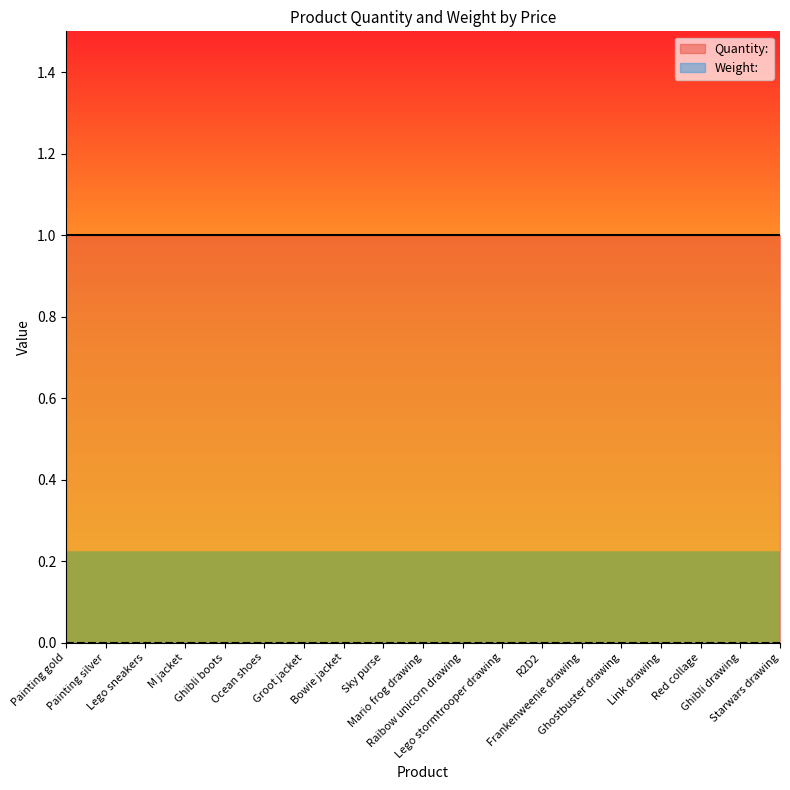

What is the sum of the Quantity: values at Bowie jacket and Ghibli boots?

2